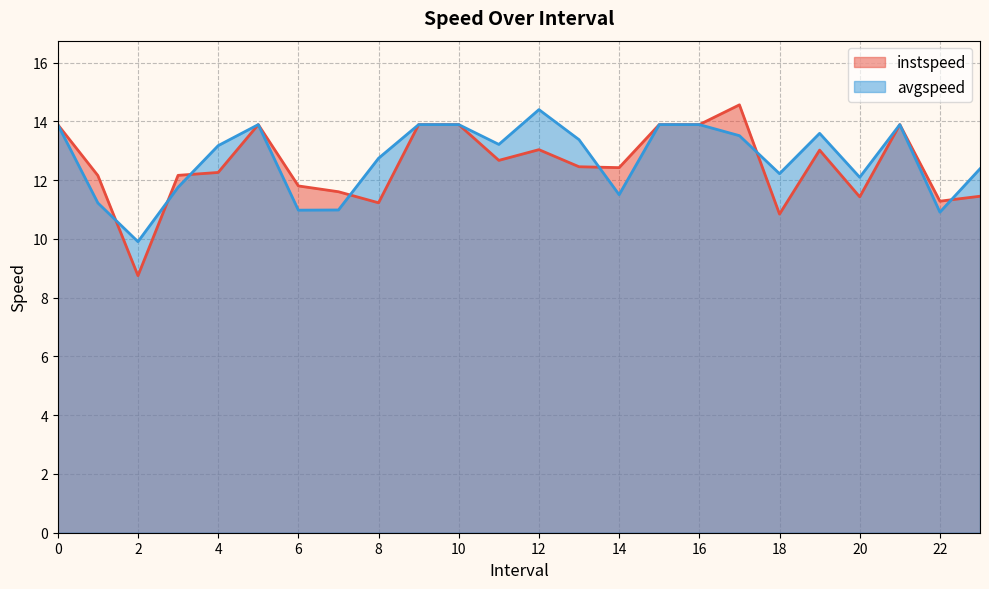

True or false: avgspeed has more than 1 interior local peaks.

True